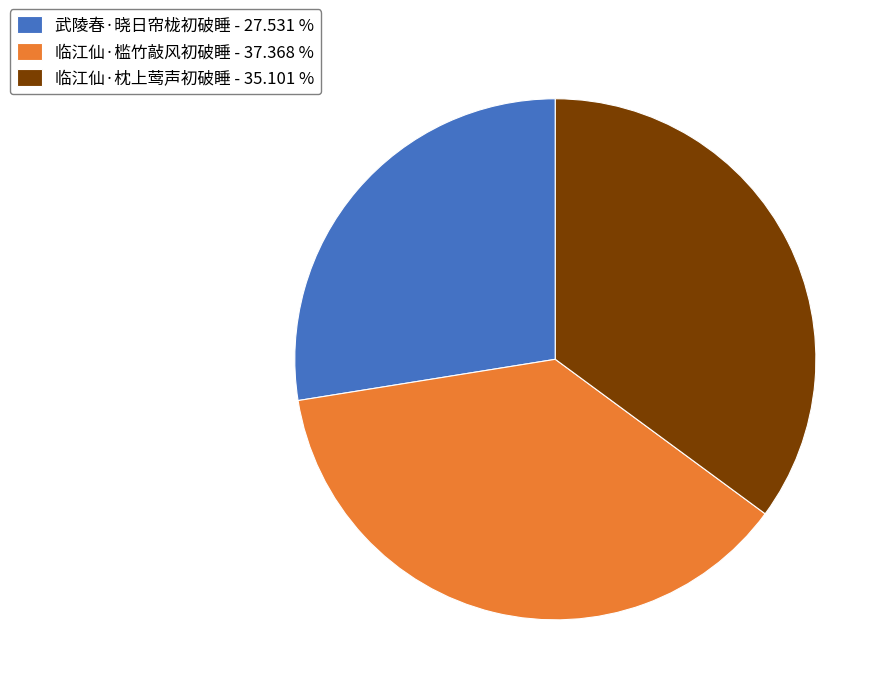

Is the sum of 武陵春·晓日帘栊初破睡 - 27.531 % and 临江仙·槛竹敲风初破睡 - 37.368 % greater than half?

Yes